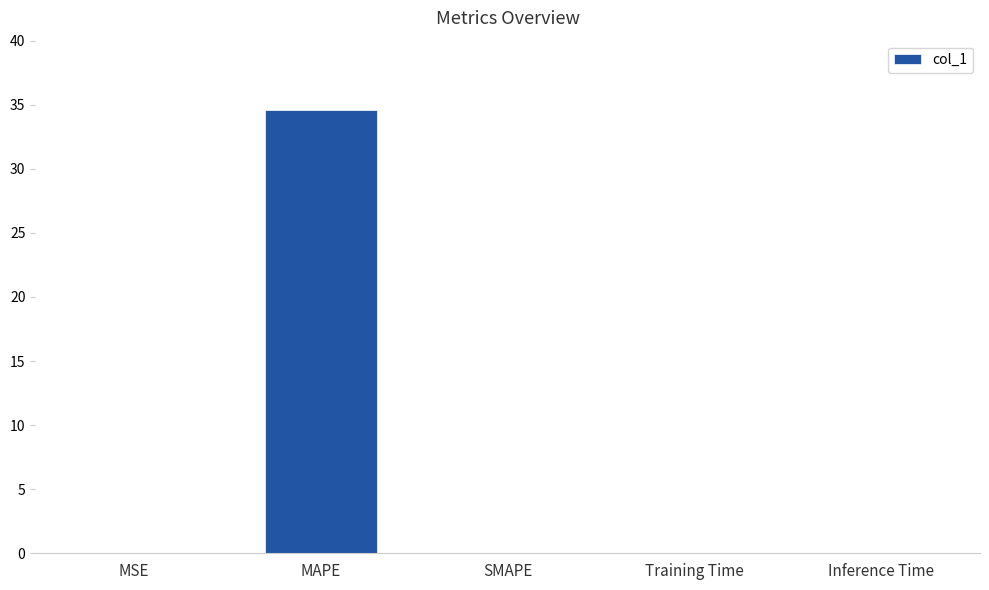

Is it true that the value at SMAPE is 12.8?

False